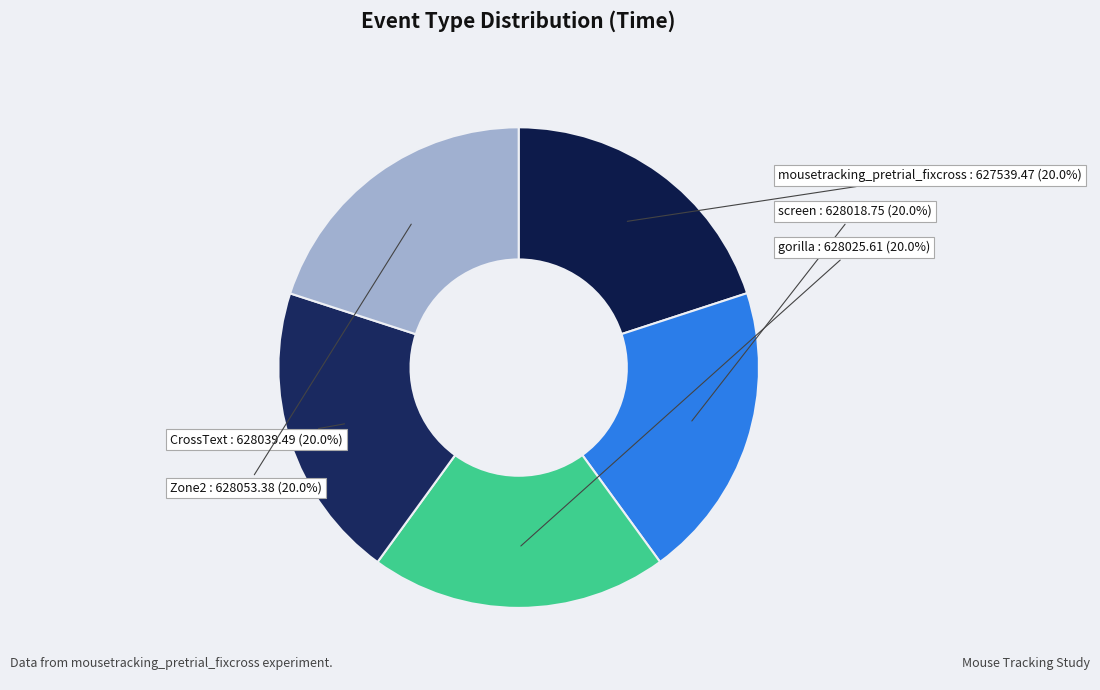

What is the ratio of the value at CrossText to the value at Zone2?

1.0